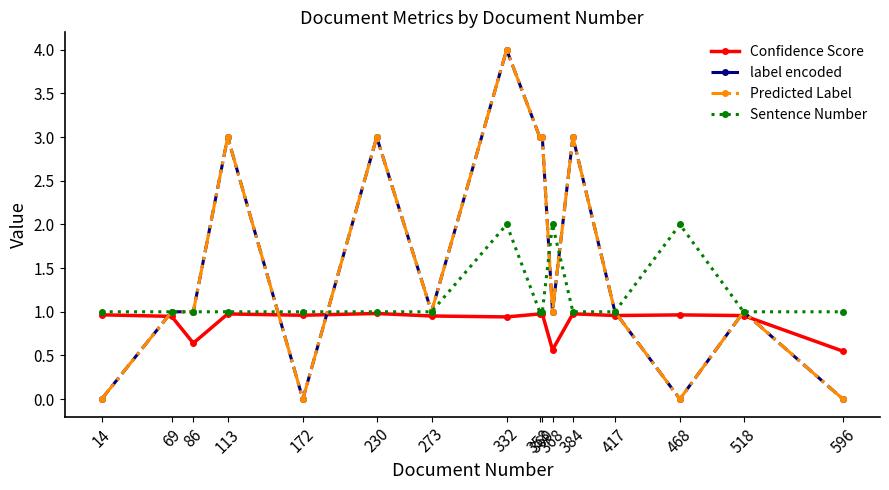

Which series has the largest total across all categories?

label encoded